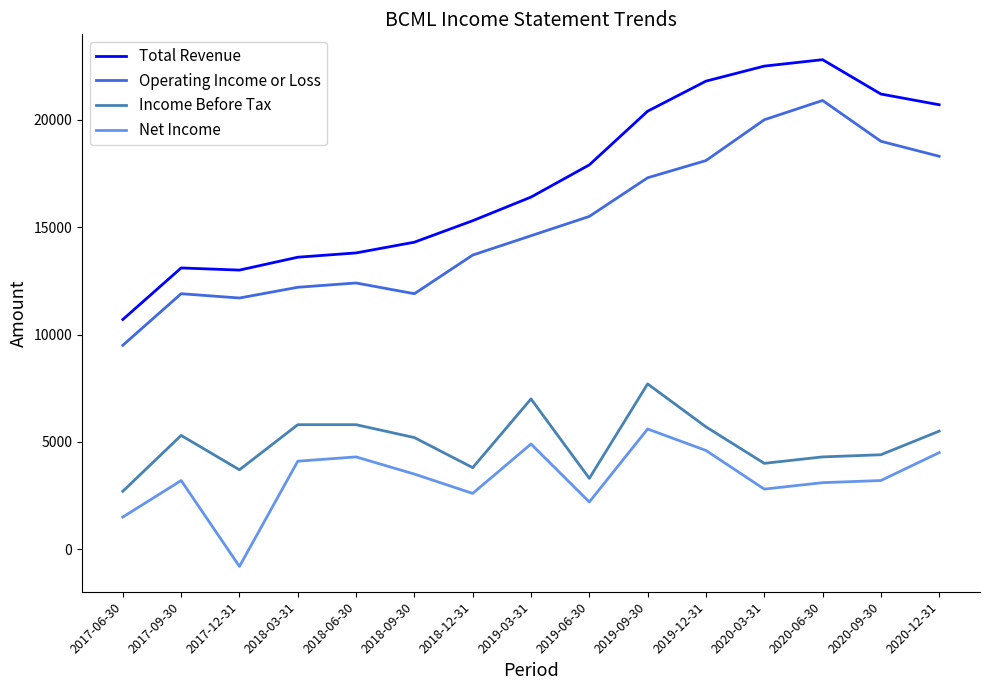

What is the difference between the maximum and minimum values in the Income Before Tax series?

5000